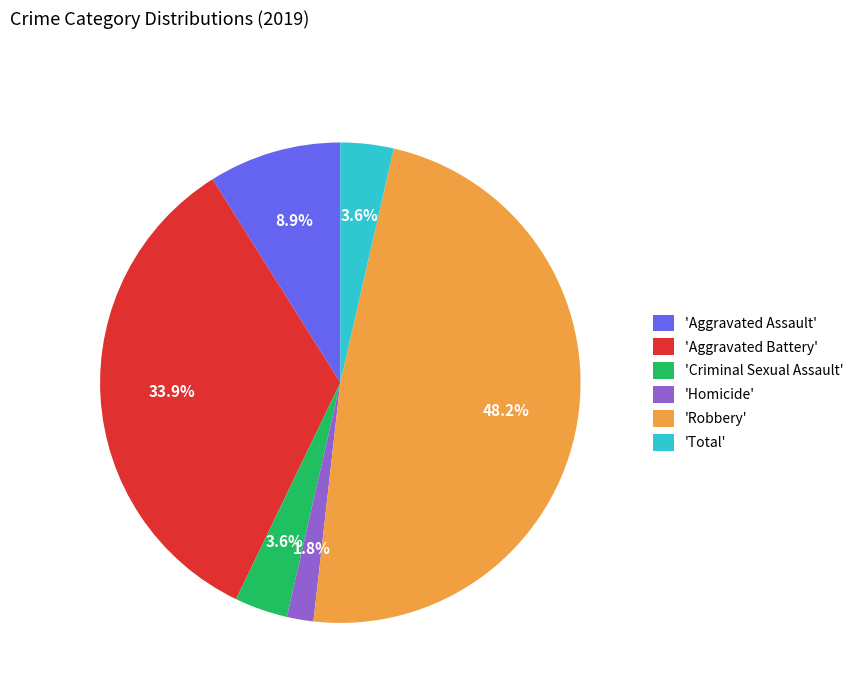

What is the total percentage of 'Criminal Sexual Assault' and 'Aggravated Battery'?

37.5%